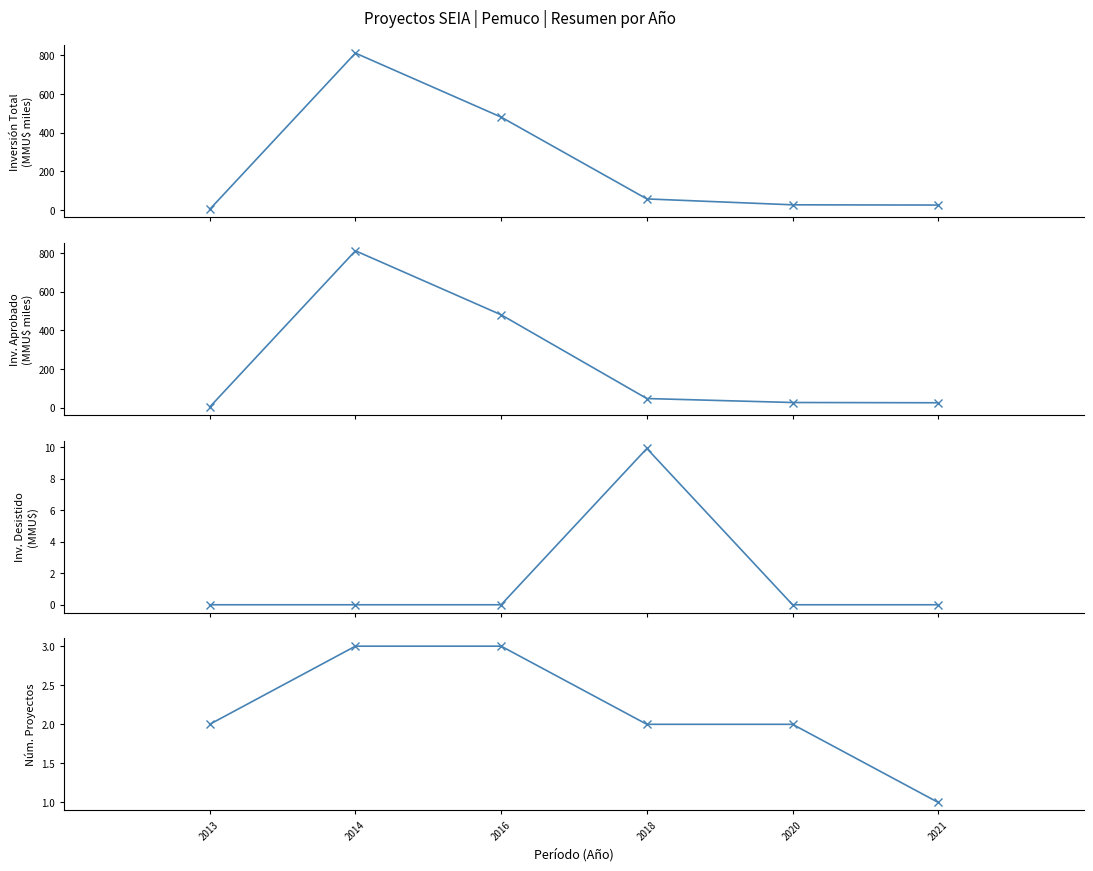

How many lines are shown in the chart?

4